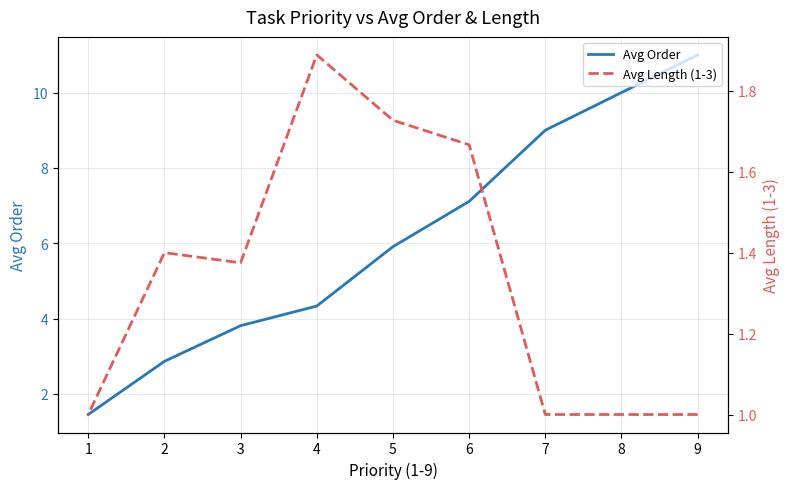

List the series in order of their overall mean, lowest first.

Avg Length (1-3), Avg Order